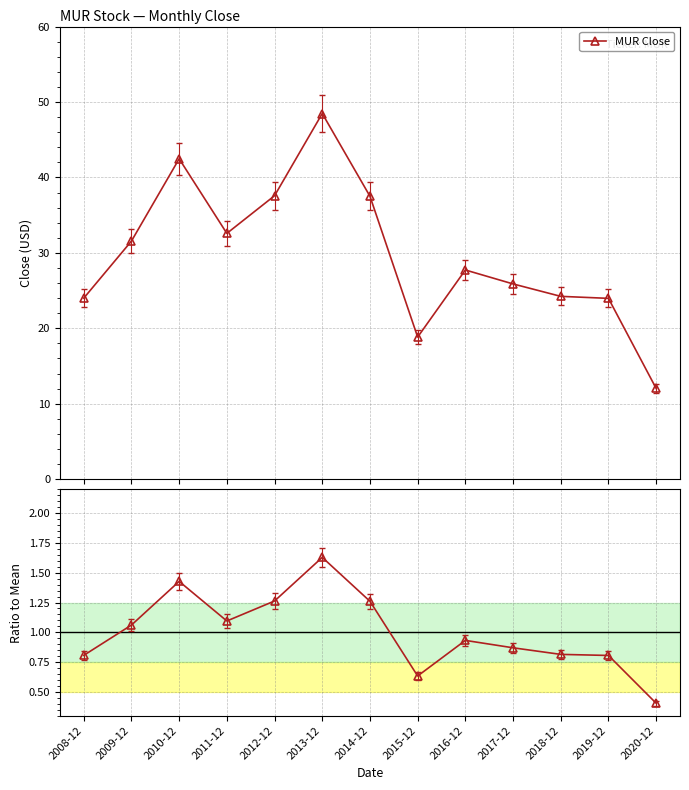

In Ratio to Mean, how many points are lower than both neighbors (excluding endpoints)?

2